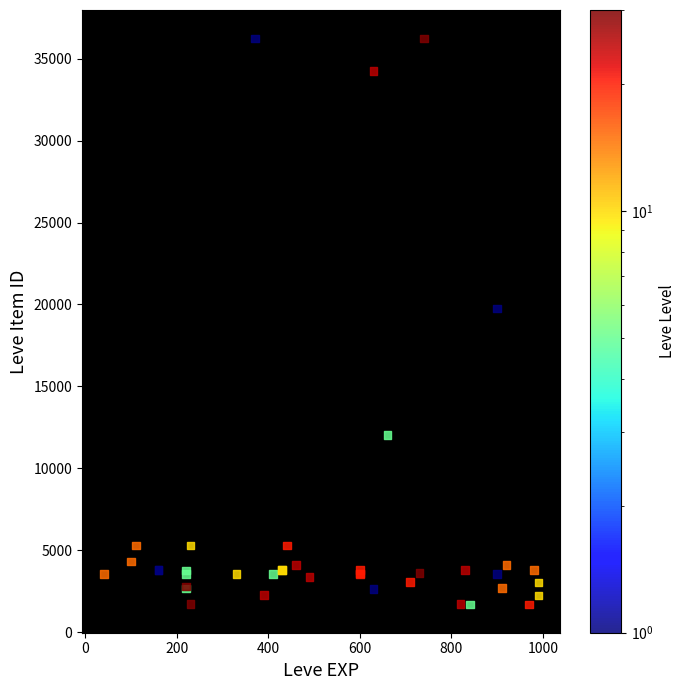

What Y value in the scatter plot is closest to 18967?

19744